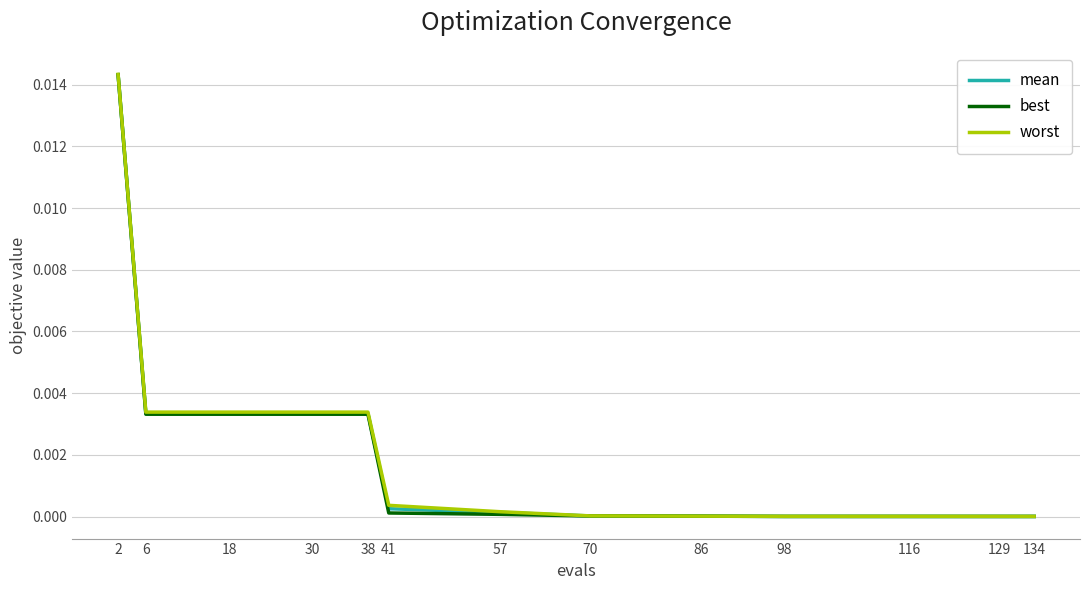

How many series are shown in this chart?

3